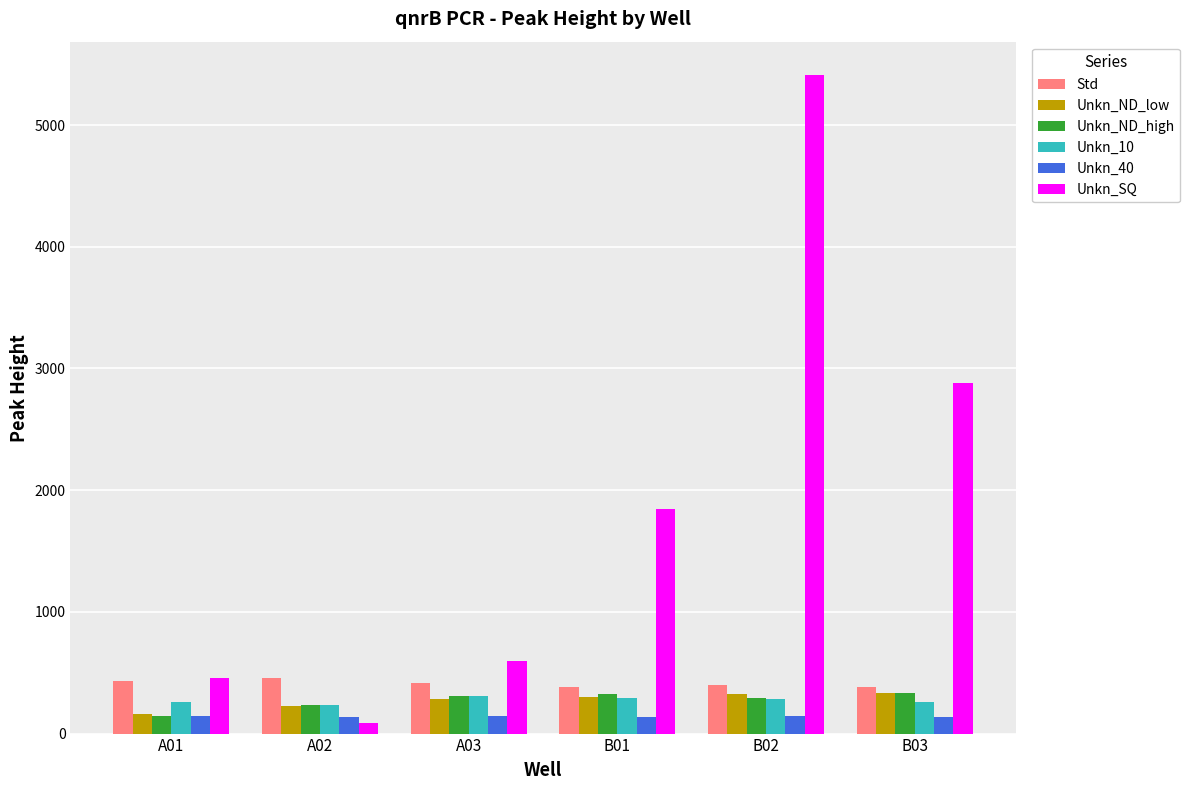

What is the label of the 3rd bar from the left?

A03